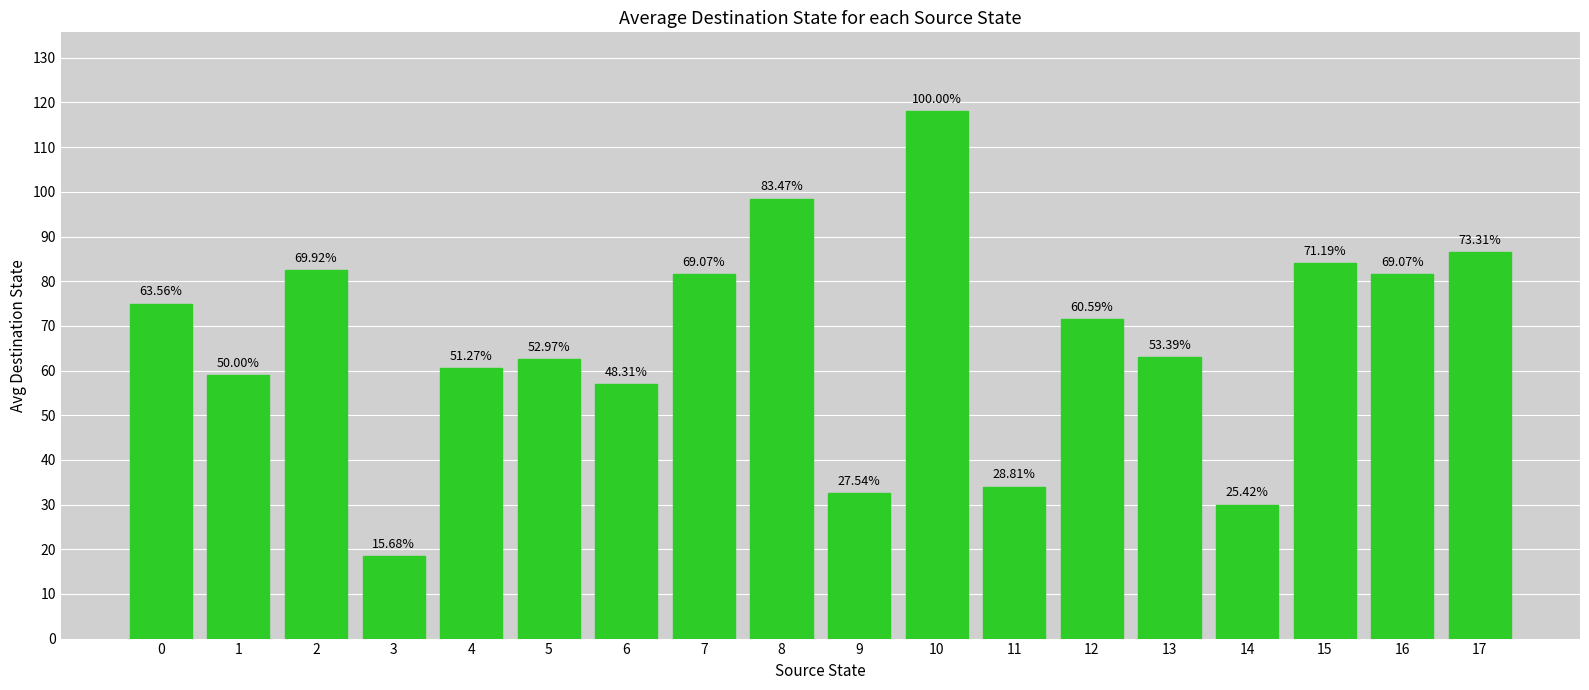

How many bars are there in total?

18